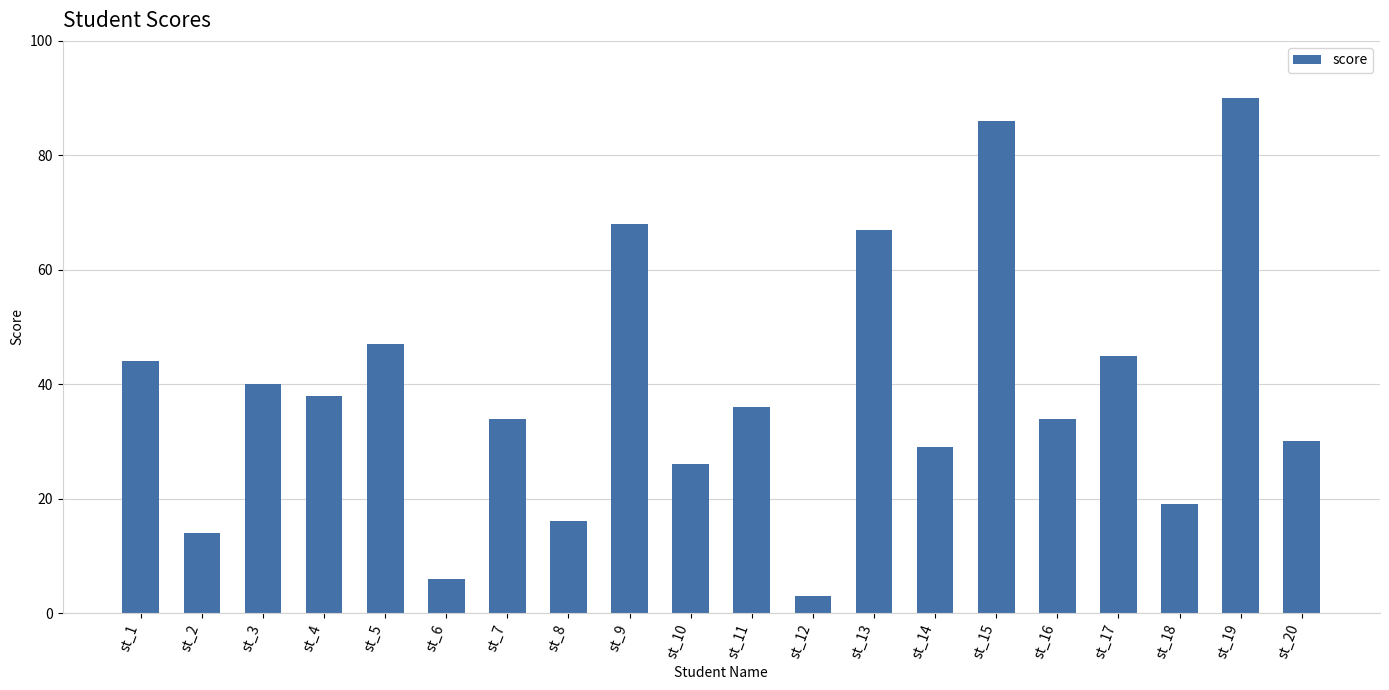

Are the bars grouped side by side (vs. stacked)?

No